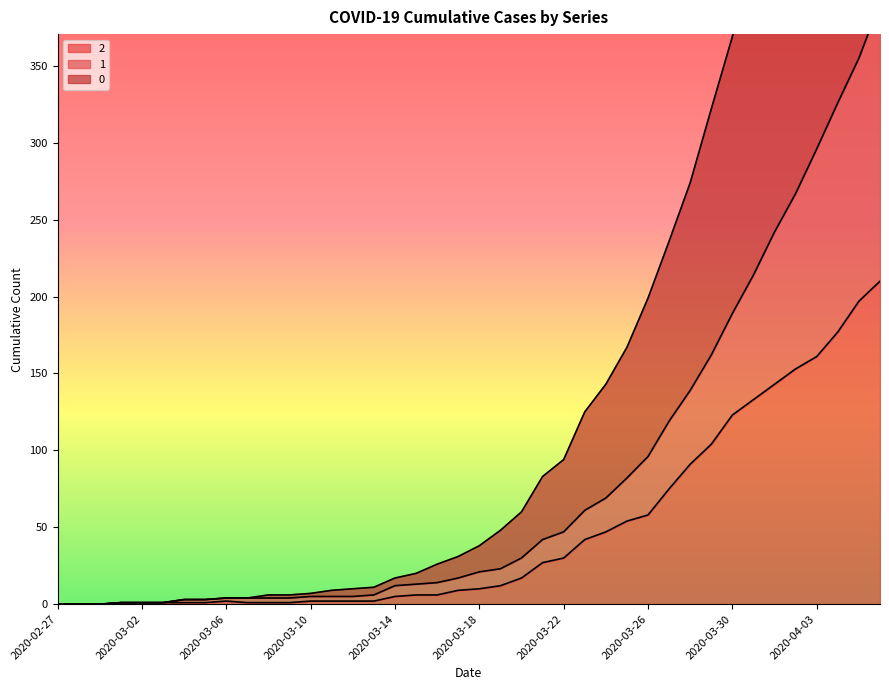

True or false: 0 and 1 intersect in this chart.

False